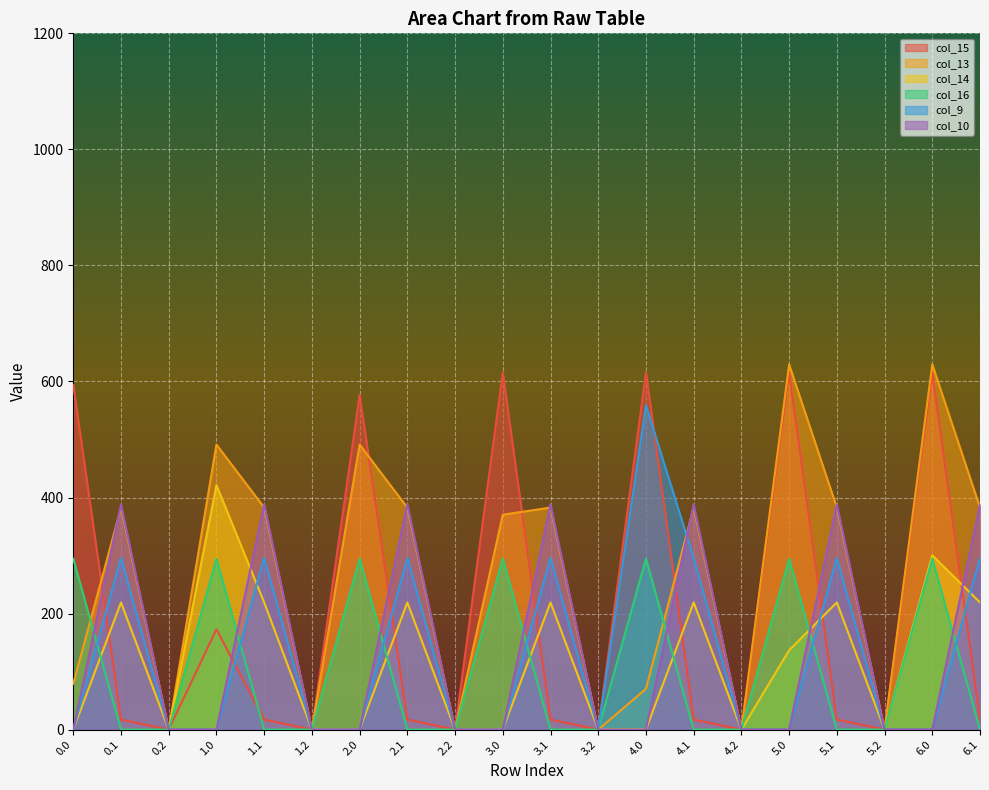

How many lines are shown in the chart?

6